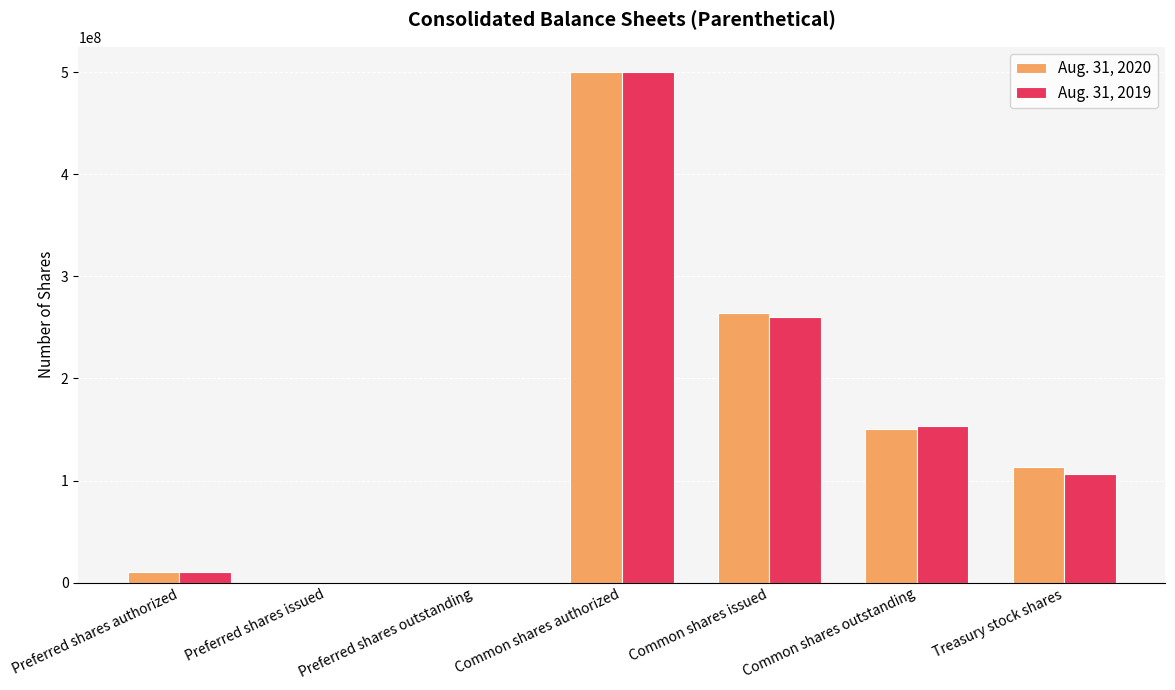

The value of Aug. 31, 2020 at Preferred shares issued is 0. True or false?

True